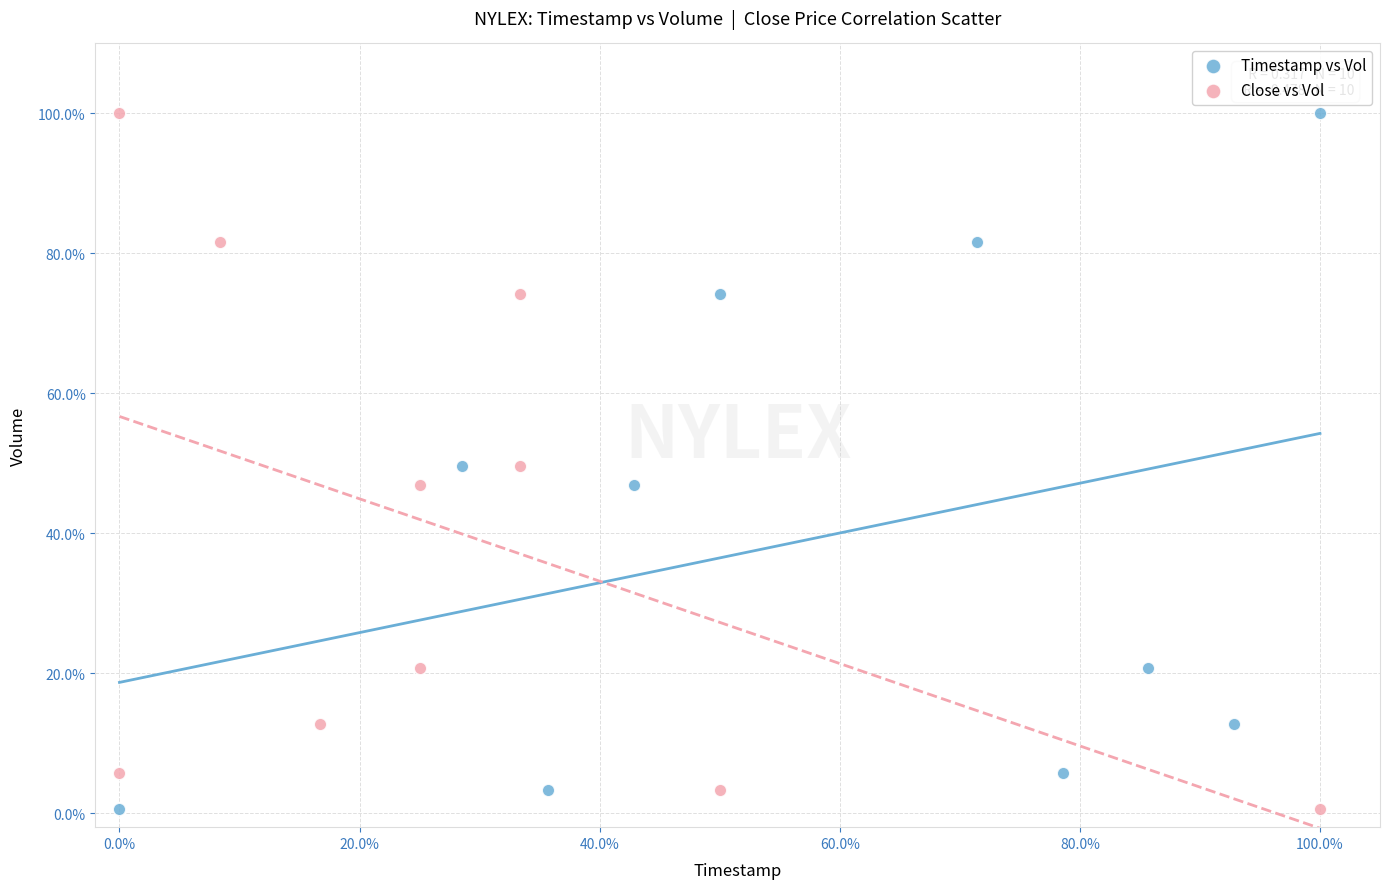

What are all the series names shown in the legend?

Timestamp vs Vol, Close vs Vol